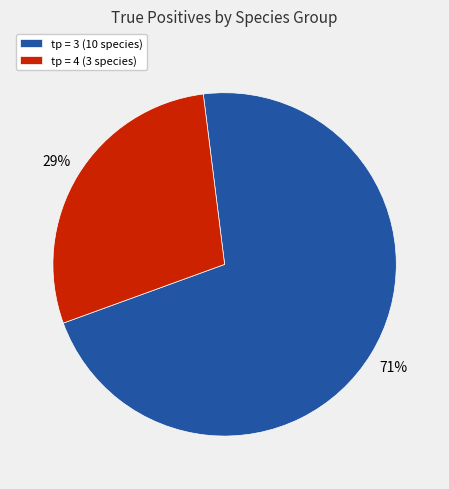

Is there a majority slice in this chart?

Yes